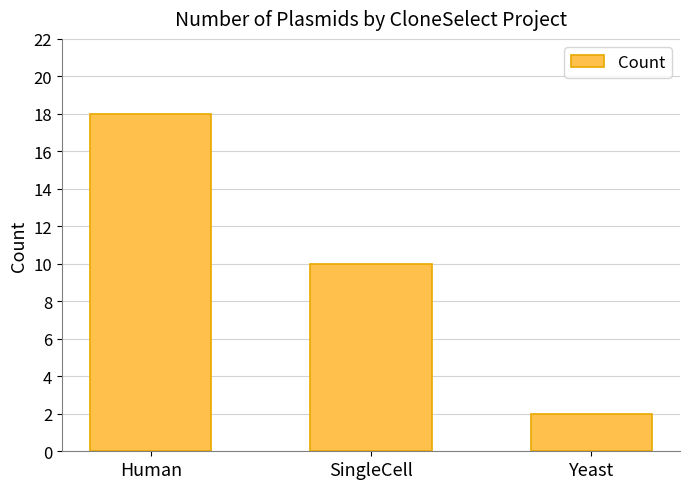

Which category has the lowest value across all series?

Yeast